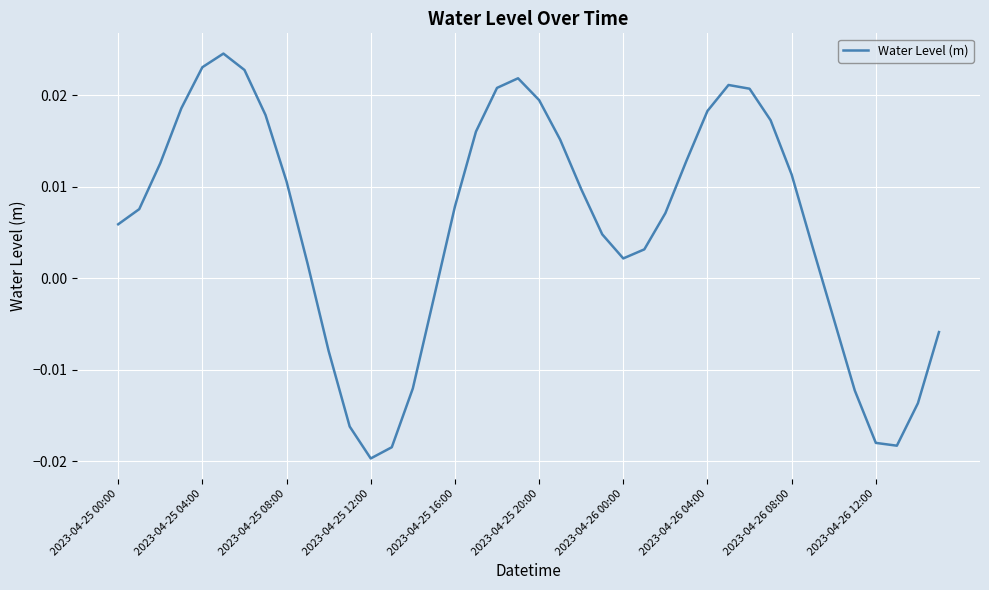

At which category does the data reach its first local valley?

2023-04-25 12:00